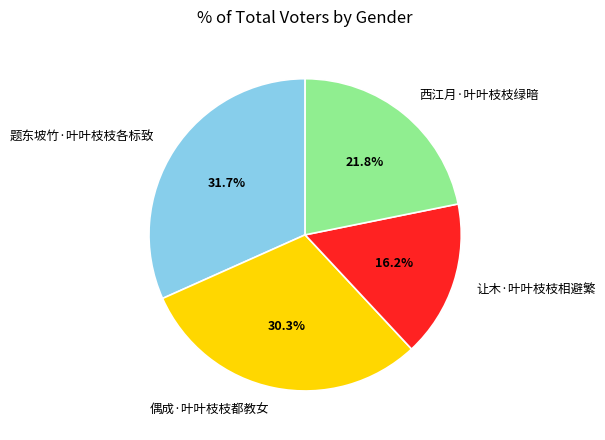

To the nearest percent, what is the combined percentage of 题东坡竹·叶叶枝枝各标致 and 偶成·叶叶枝枝都教女?

62%